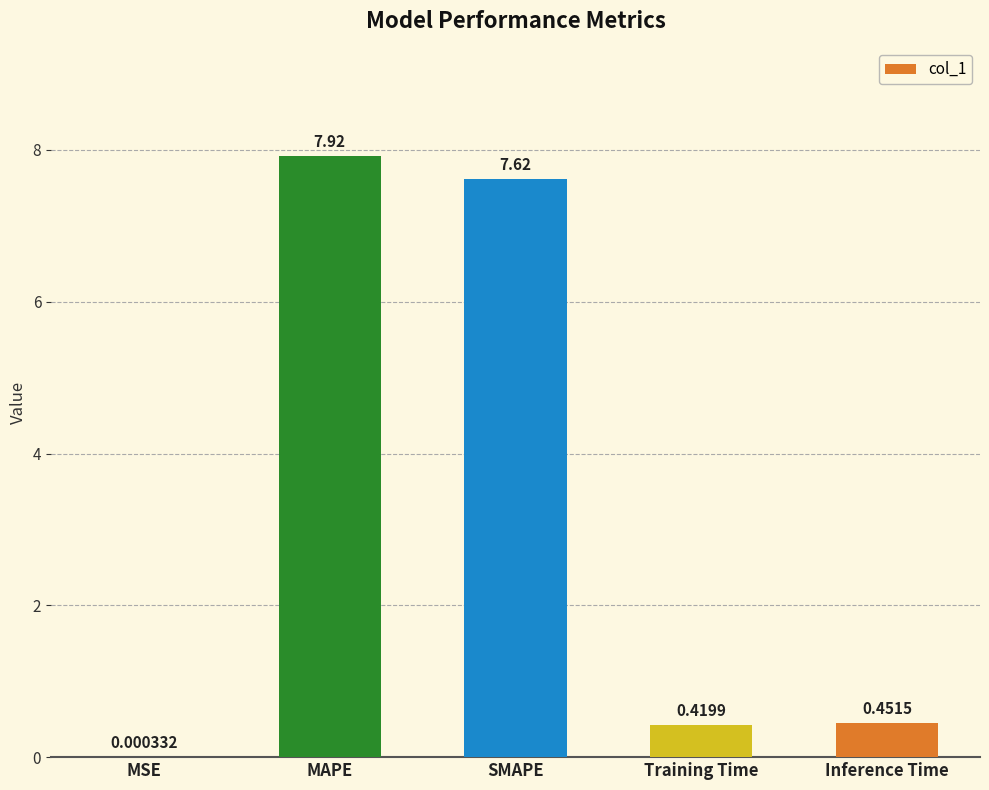

At which category does the chart reach its peak across all series?

MAPE